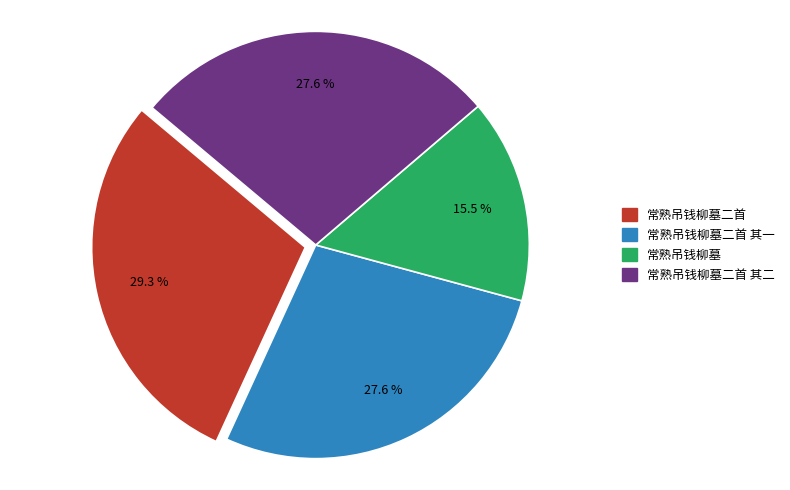

What percentage is the 常熟吊钱柳墓二首 其二 slice, to the nearest percent?

28%